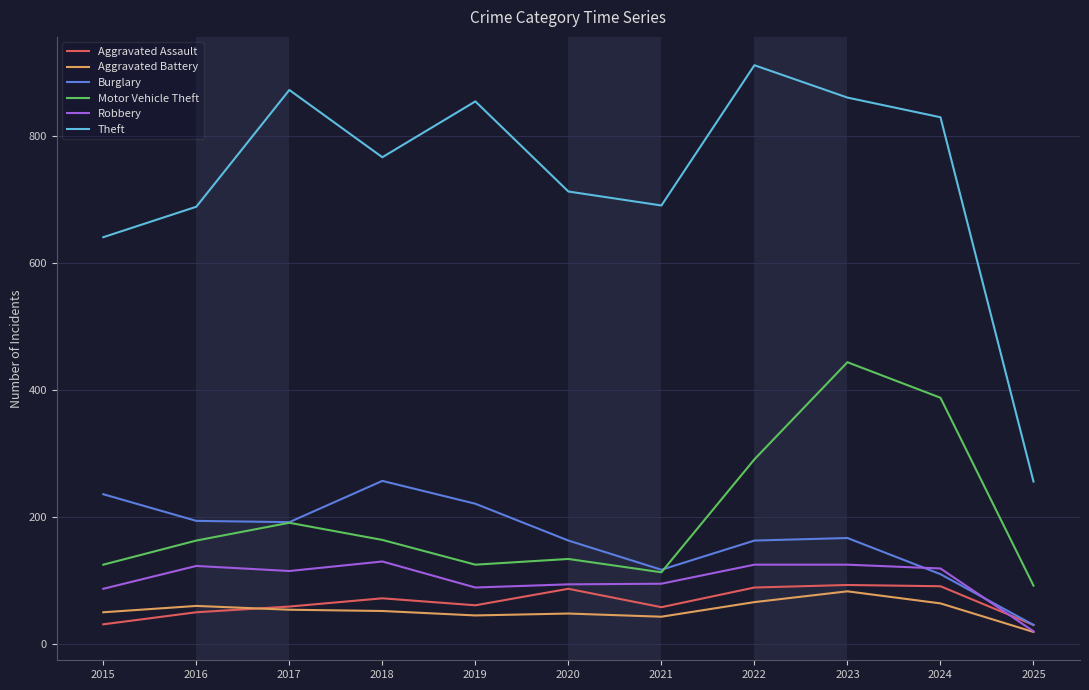

True or false: Burglary and Theft intersect in this chart.

False